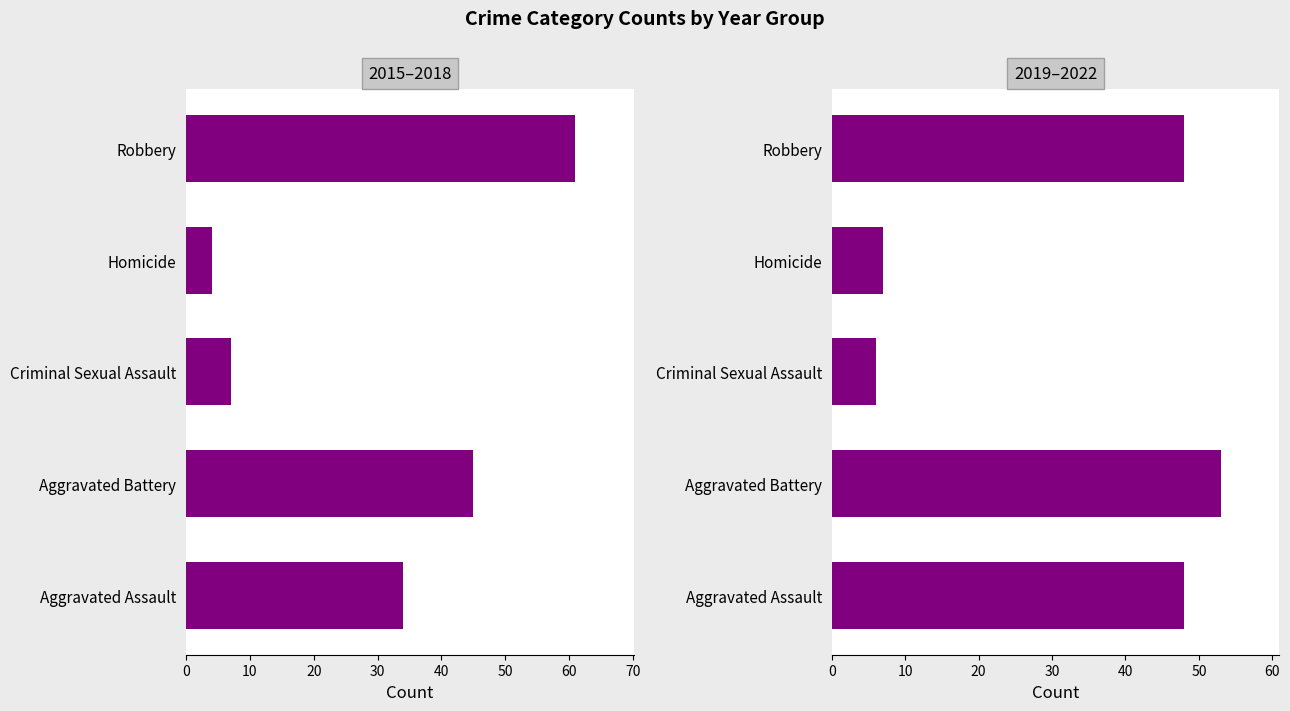

What is the difference between the second highest and second lowest values in the 2015–2018 series?

38